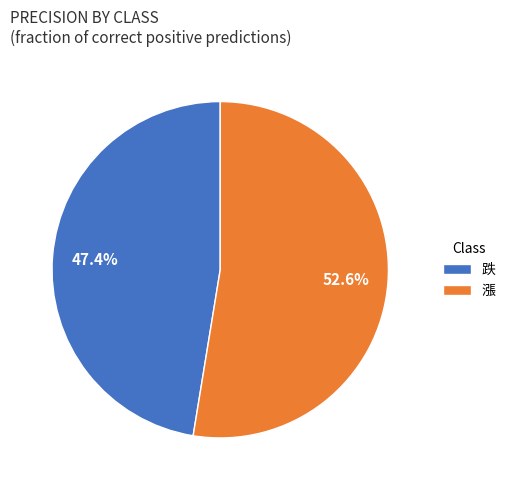

Does 漲 represent more than half of the total?

Yes